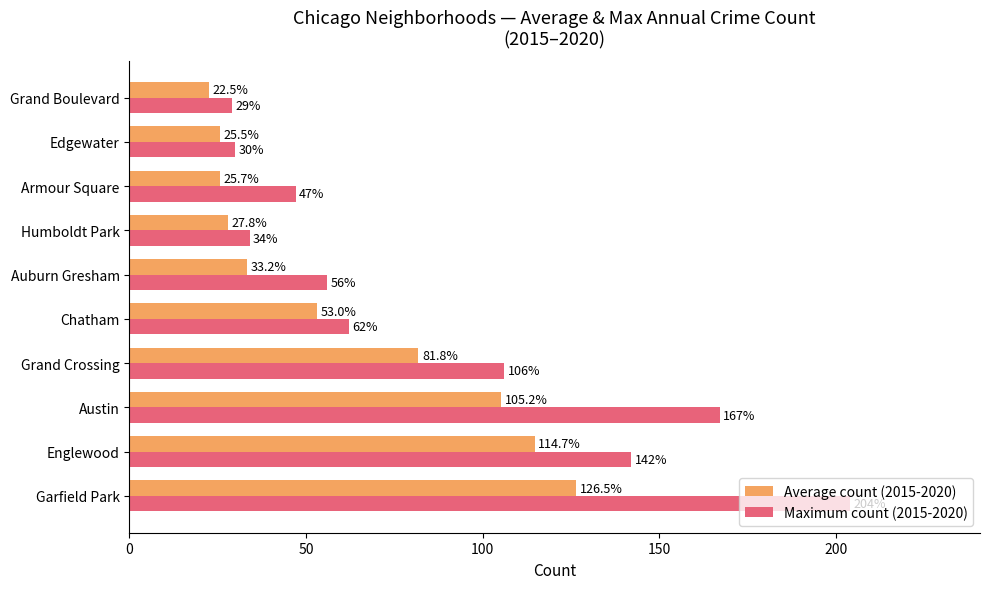

What are all the series names shown in the legend?

Average count (2015-2020), Maximum count (2015-2020)